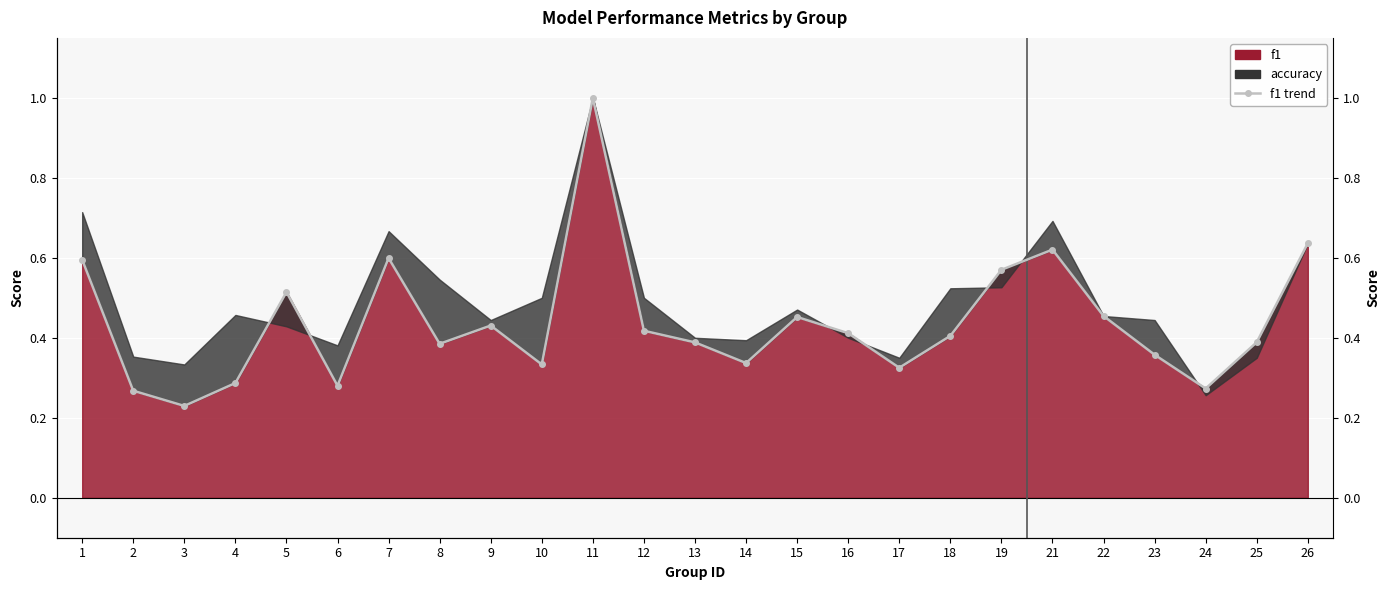

List the labels in order of value, smallest first.

3, 2, 24, 6, 4, 17, 10, 14, 23, 8, 13, 25, 18, 16, 12, 9, 15, 22, 5, 19, 1, 7, 21, 26, 11